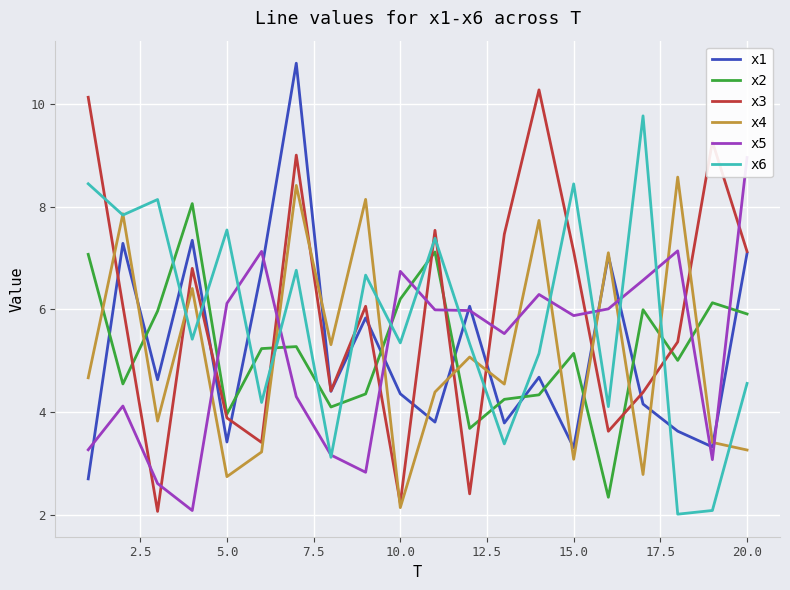

The value of x3 at 15.0 is 4.7. True or false?

False